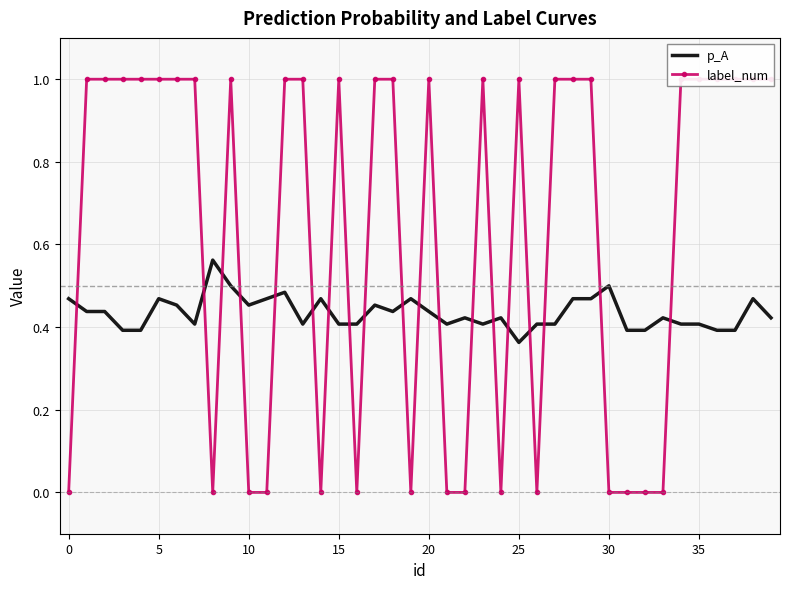

The value of p_A at 30 is 0.7. True or false?

False